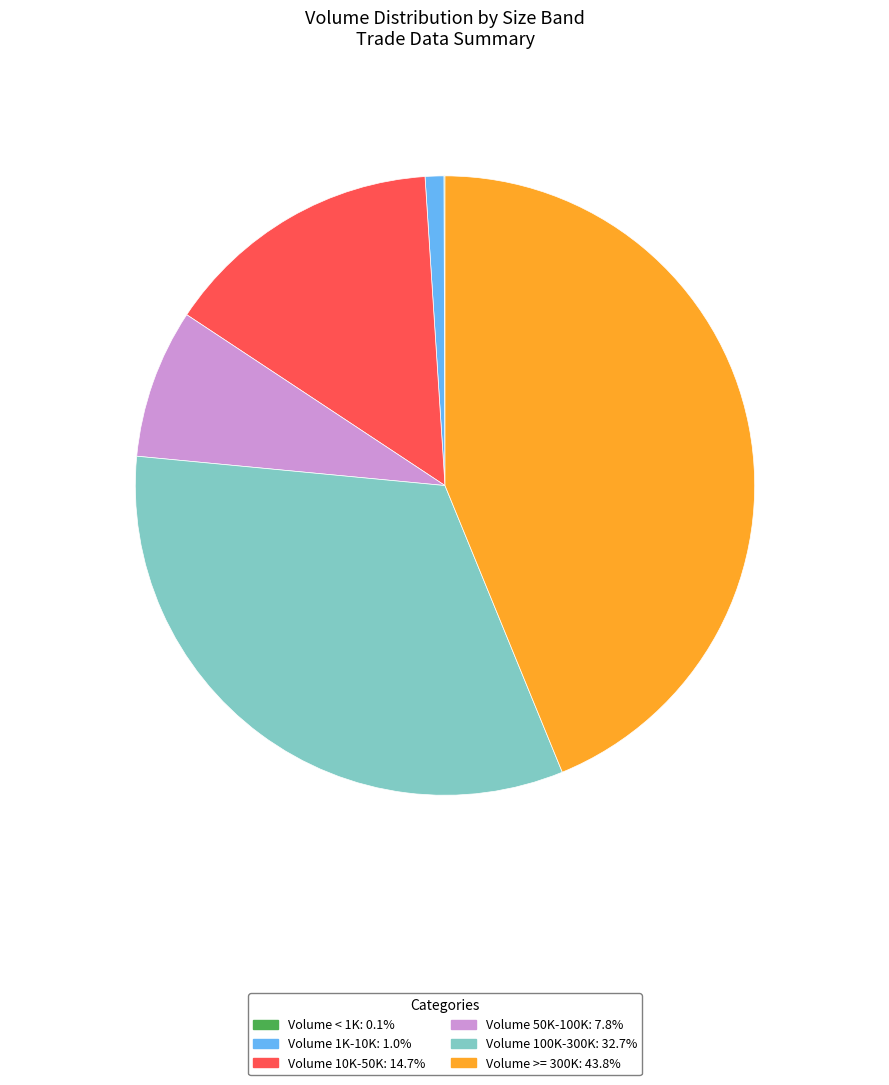

Is there any slice that represents more than half of the pie?

No